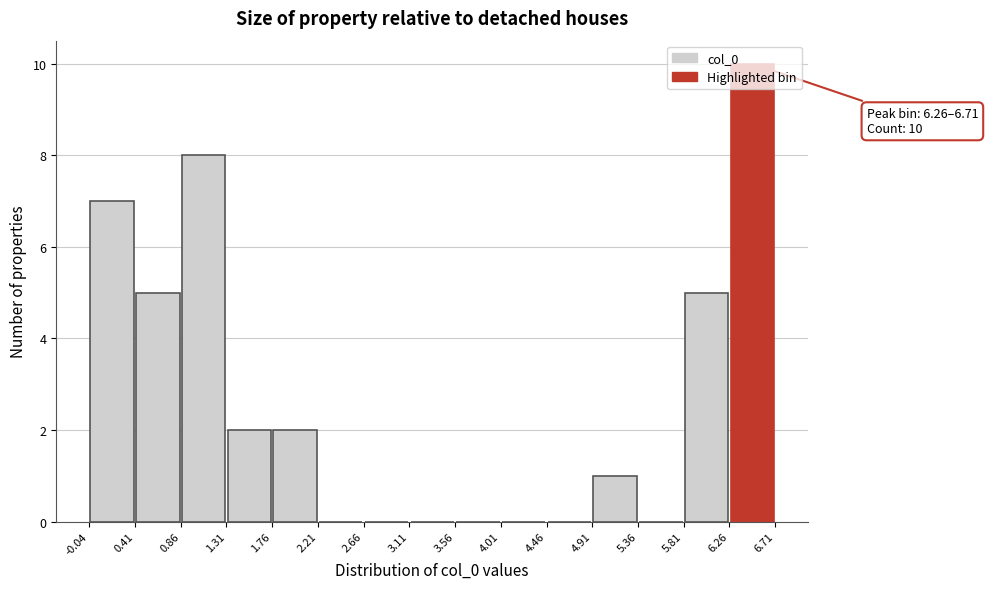

Over which range of the x-axis is the bar tallest?

6.26 to 6.71